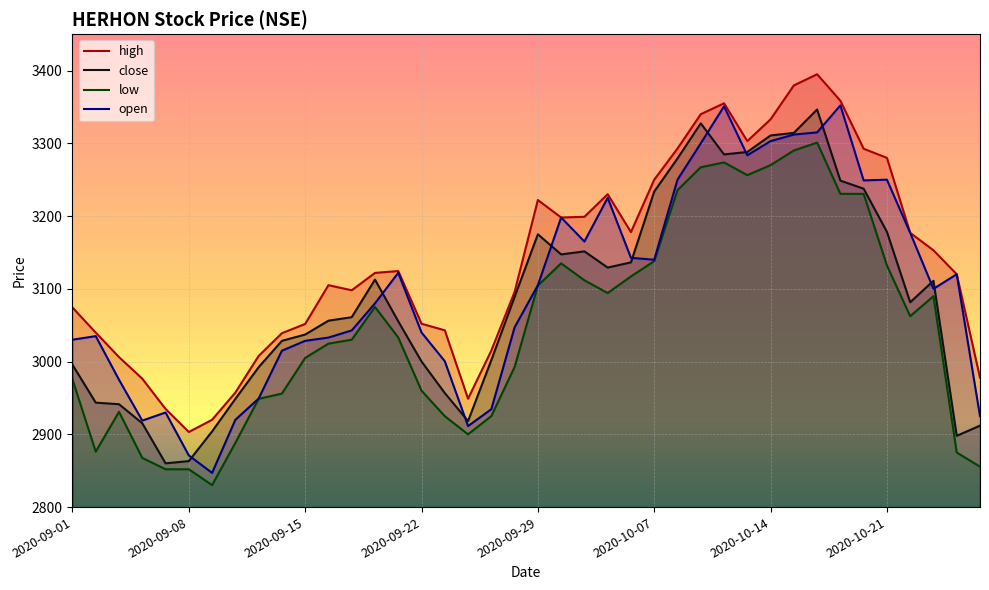

What is the difference between the second highest and minimum values in the open series?

503.8